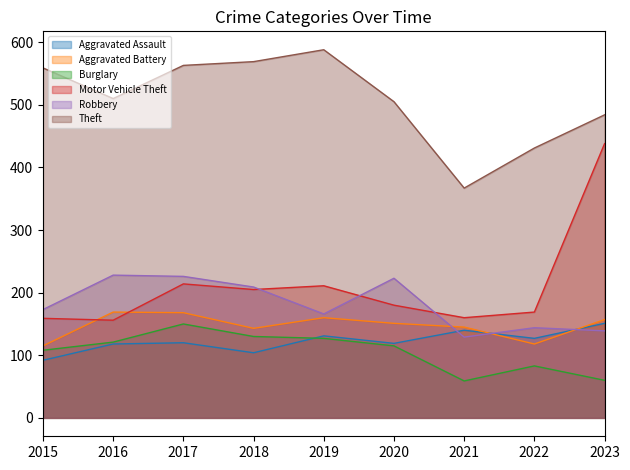

True or false: Burglary has more than 0 interior local peaks.

True